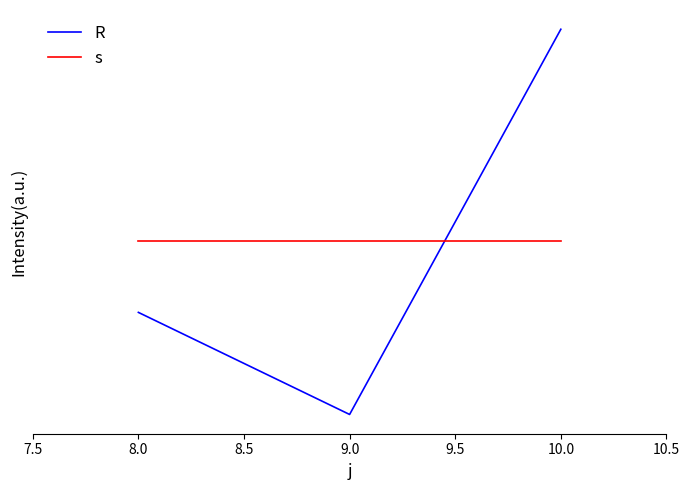

Is this an area chart (filled region under the line)?

No